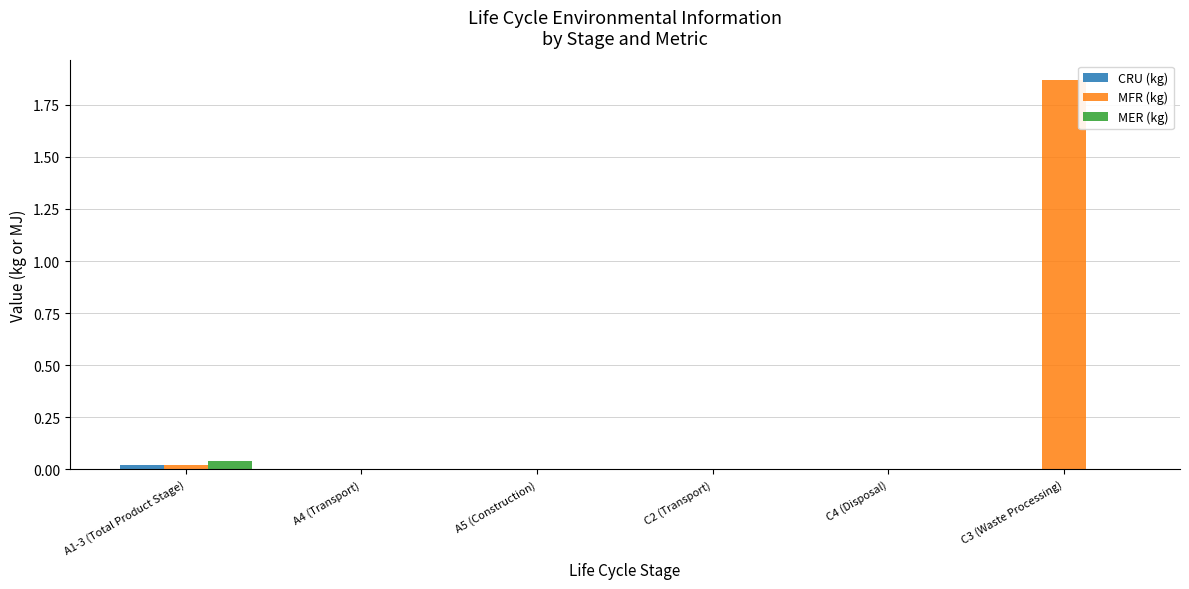

Which series has the largest total across all categories?

MFR (kg)